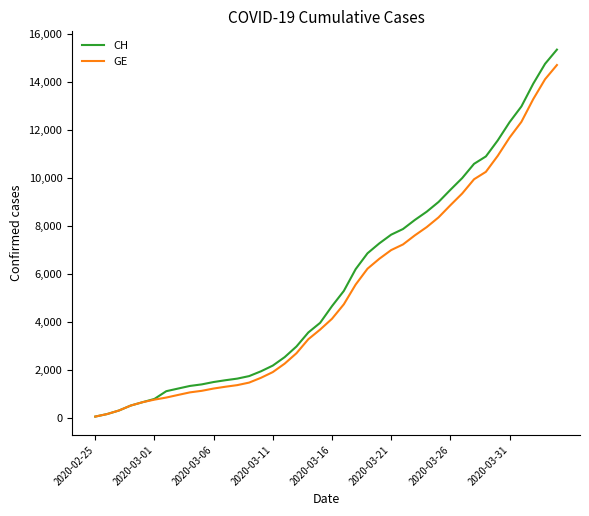

Which series has the largest range (max minus min)?

CH